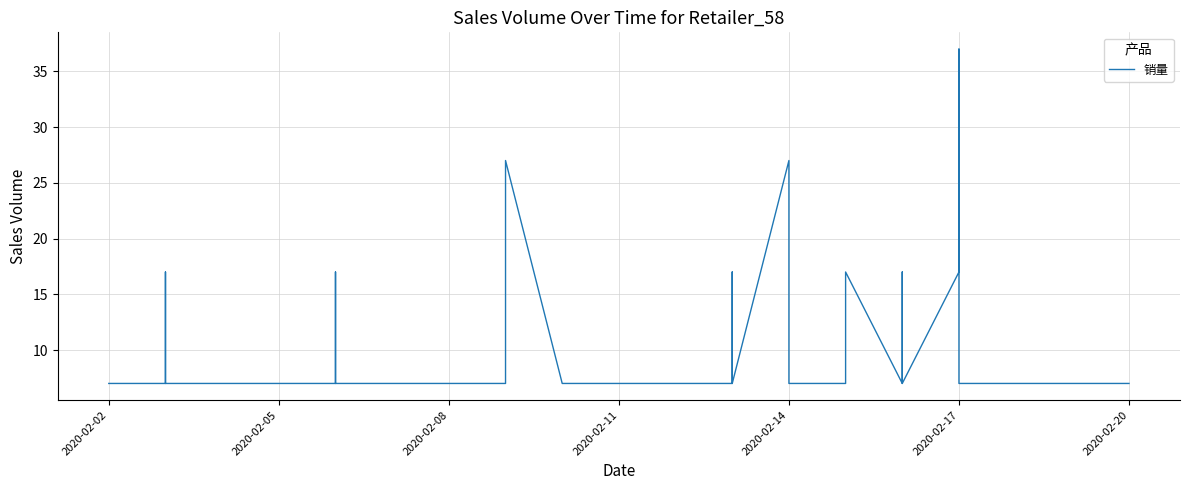

Count the number of data series in this chart.

1